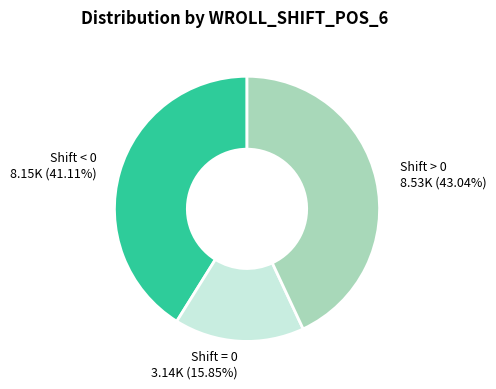

Do Shift > 0 and Shift = 0 together represent more than half of the pie?

Yes